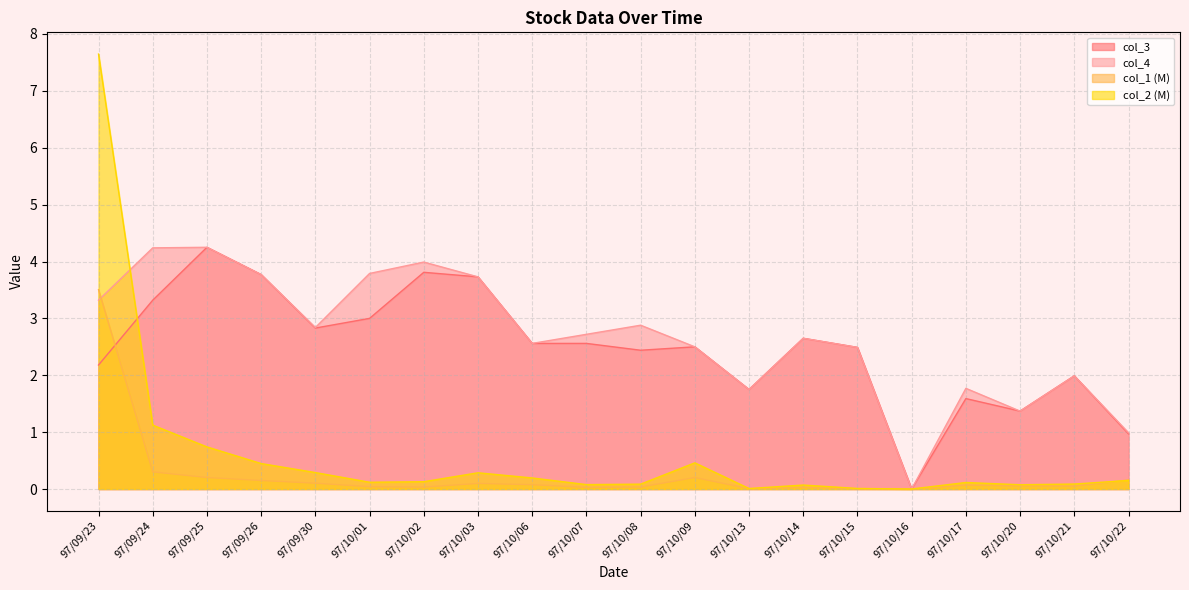

Reading left to right, extract all data points from this chart.

col_2: 7.6	1.1	0.7	0.4	0.3	0.1	0.1	0.3	0.2	0.1	0.1	0.5	0.0	0.1	0.0	0.0	0.1	0.1	0.1	0.2
col_1: 3.5	0.3	0.2	0.1	0.1	0.0	0.0	0.1	0.1	0.0	0.0	0.2	0.0	0.0	0.0	0.0	0.1	0.1	0.1	0.2
col_4: 3.3	4.2	4.2	3.8	2.8	3.8	4.0	3.7	2.6	2.7	2.9	2.5	1.8	2.6	2.5	0.0	1.8	1.4	2.0	1.0
col_3: 2.2	3.3	4.2	3.8	2.8	3.0	3.8	3.7	2.6	2.6	2.4	2.5	1.8	2.6	2.5	0.0	1.6	1.4	2.0	1.0